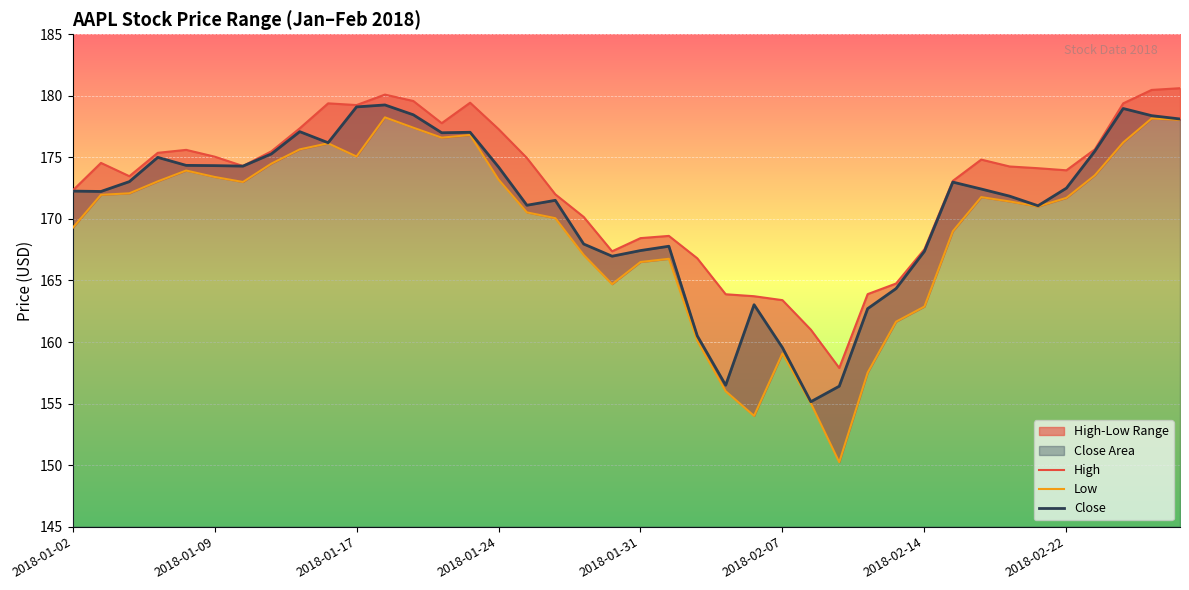

Does the chart display data point markers on the line(s)?

No